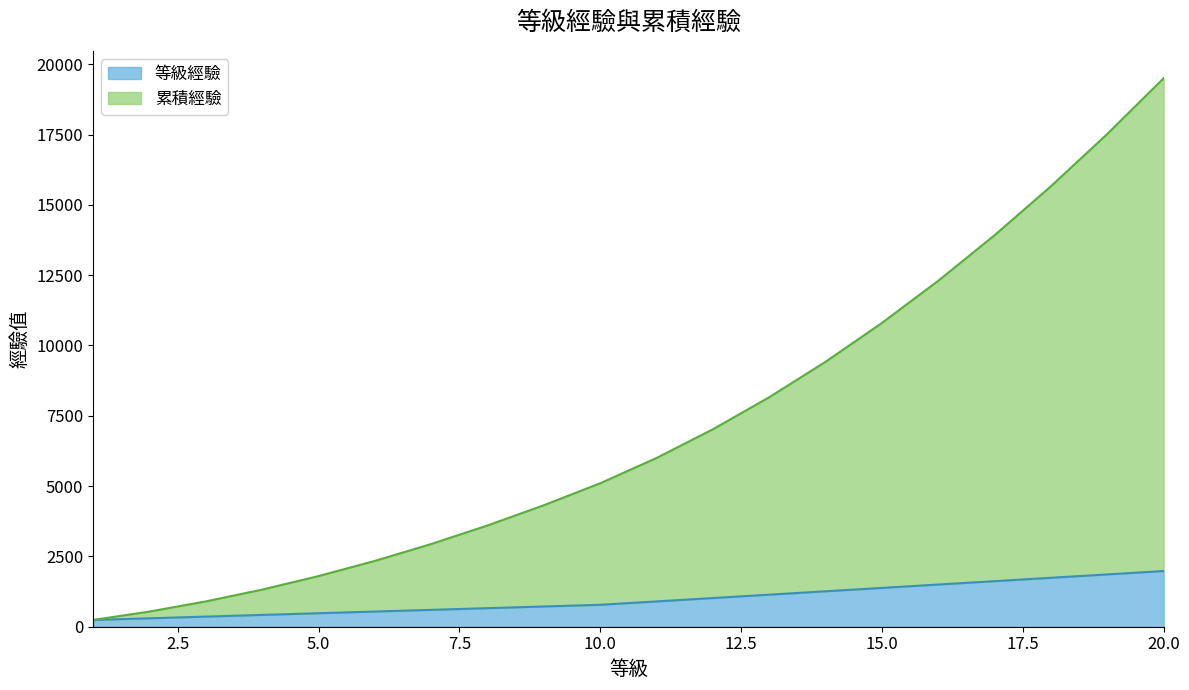

Which series has the widest spread of values?

累積經驗